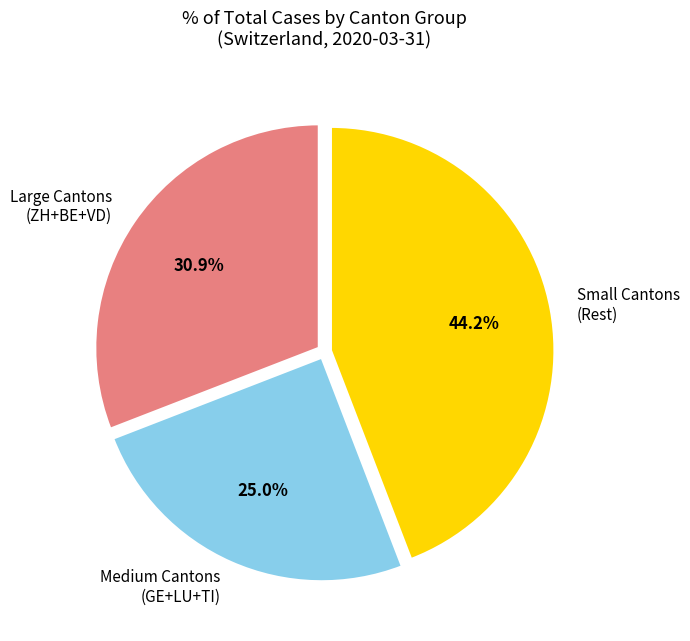

Count the number of slices in the pie.

3